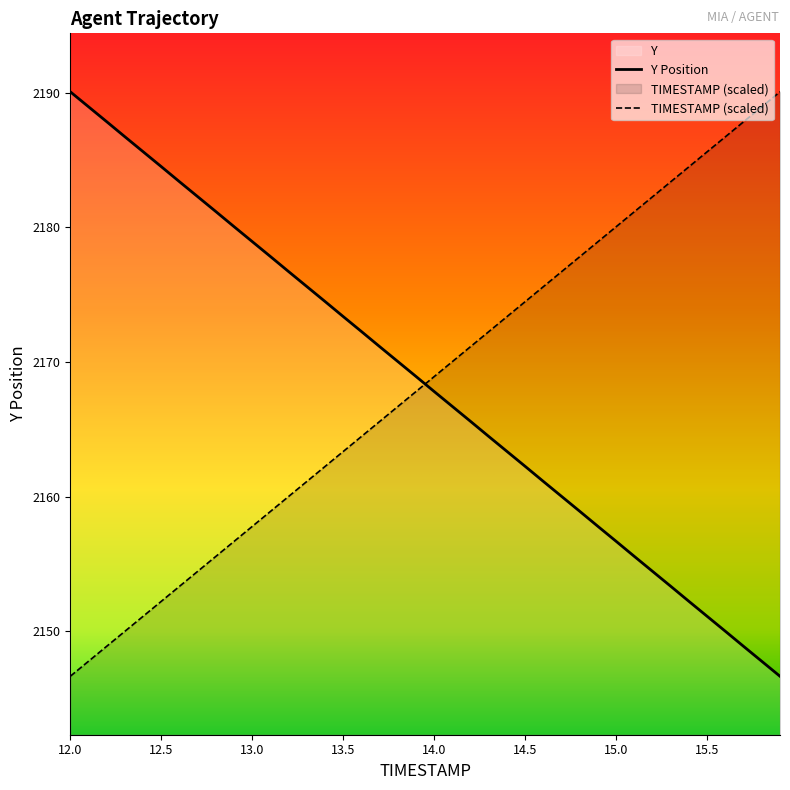

True or false: Y has more than 0 interior local peaks.

False